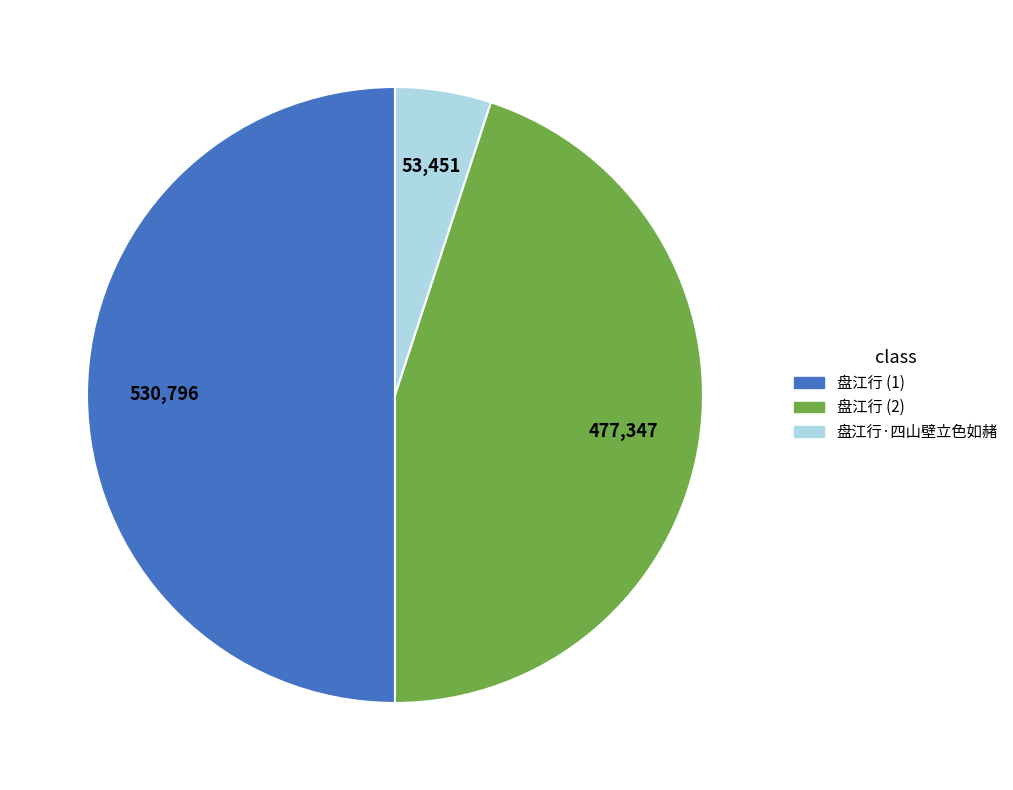

Rank the categories by value from lowest to highest.

盘江行·四山壁立色如赭, 盘江行 (2), 盘江行 (1)